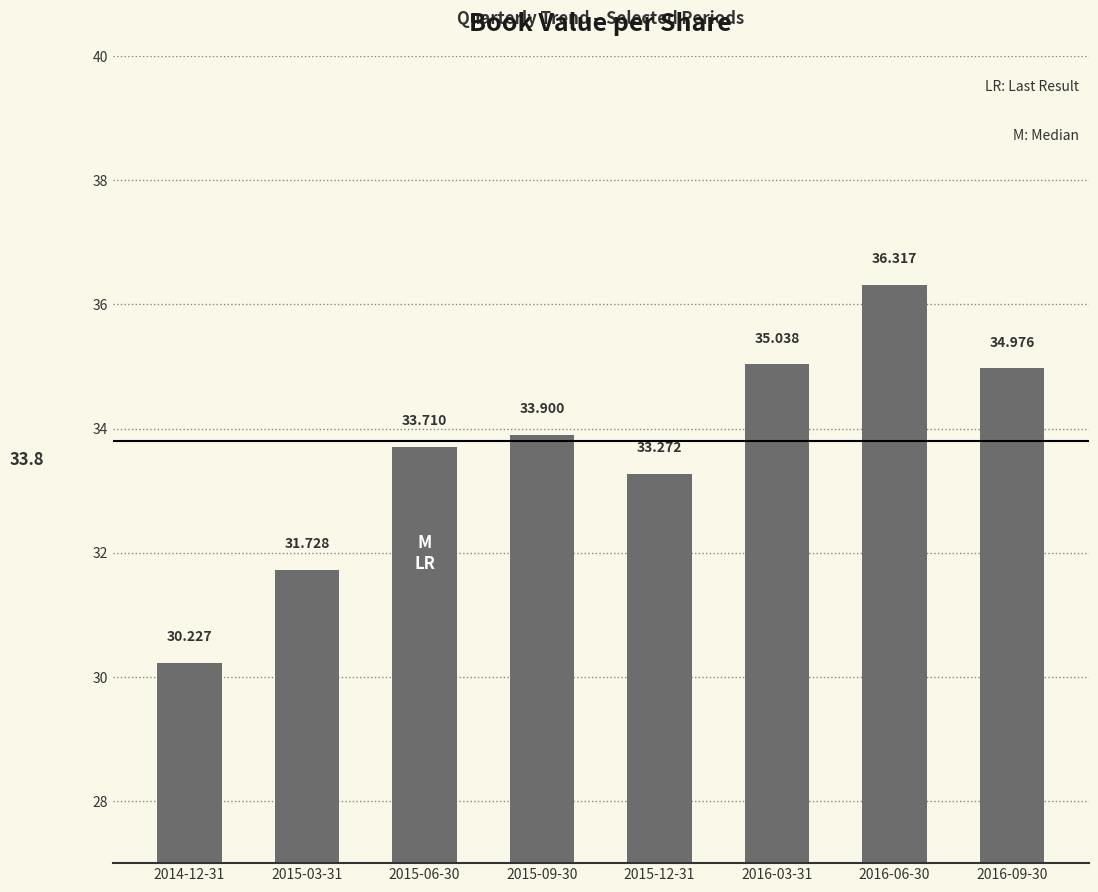

Reading left to right, list all the values displayed in this chart.

2014-12-31=30.2	2015-03-31=31.7	2015-06-30=33.7	2015-09-30=33.9	2015-12-31=33.3	2016-03-31=35.0	2016-06-30=36.3	2016-09-30=35.0